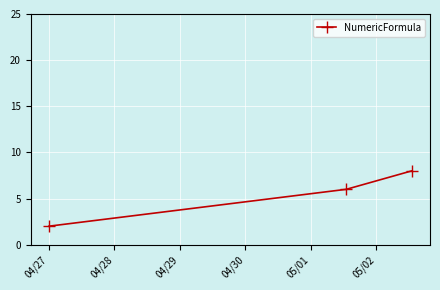

What is the minimum value shown in the chart?

2